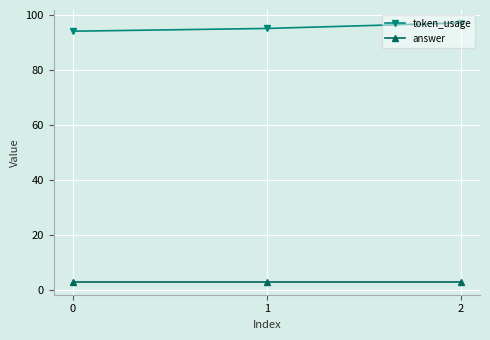

Is this an area chart (filled region under the line)?

No